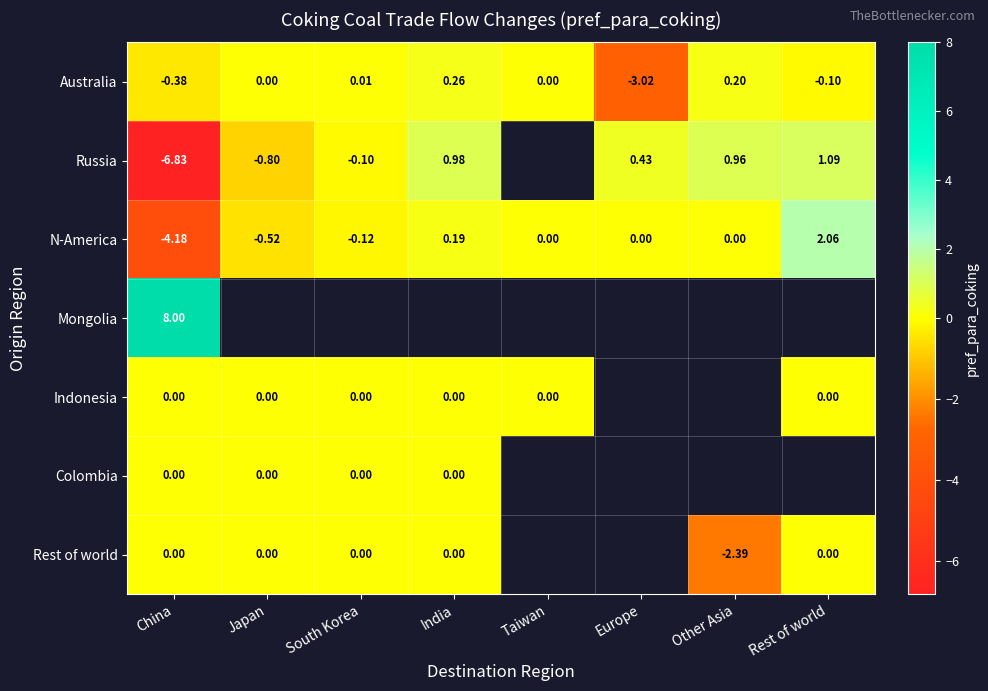

The Mongolia series shows 8.0 at China. True or false?

True